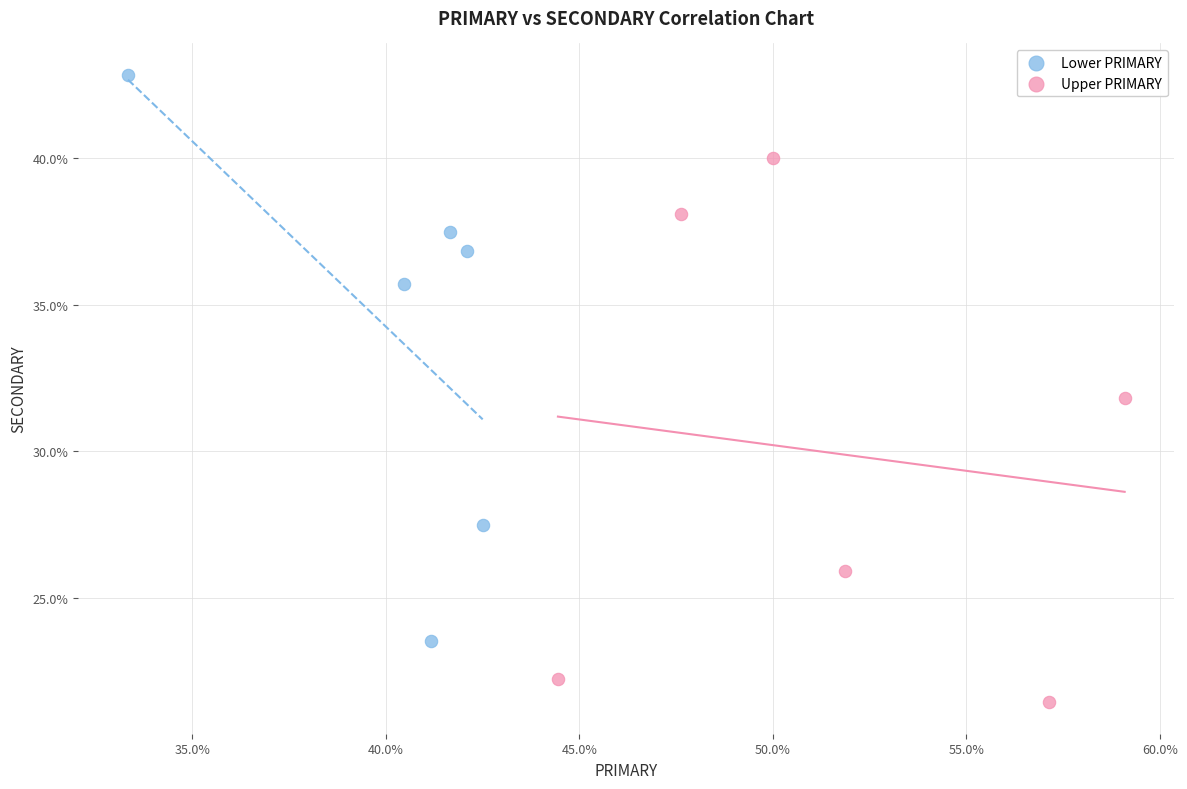

What are all the series names shown in the legend?

Lower PRIMARY, Upper PRIMARY